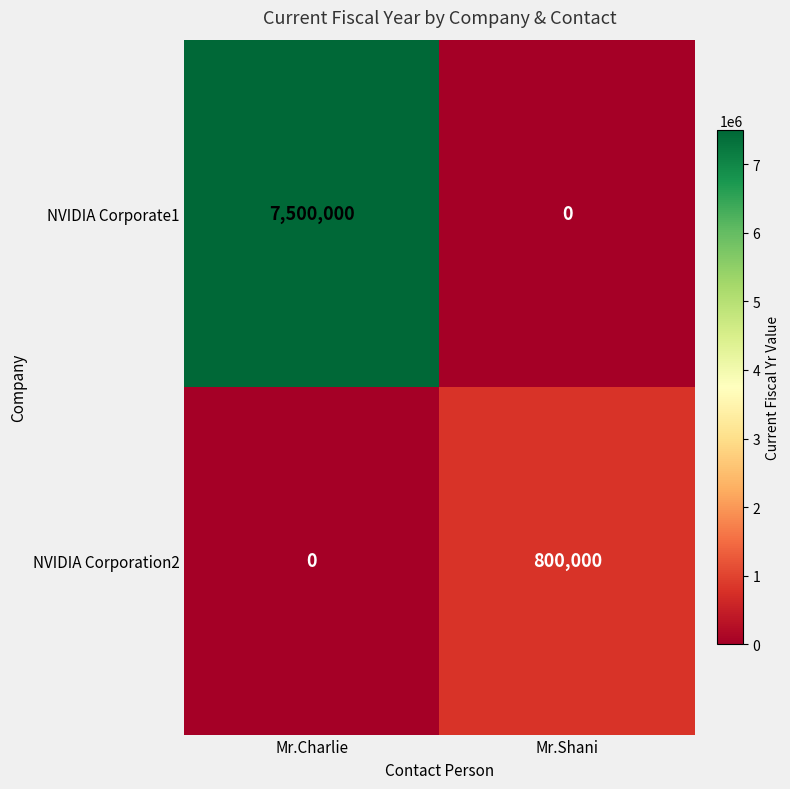

What is the total value across all series at Mr.Shani?

800000